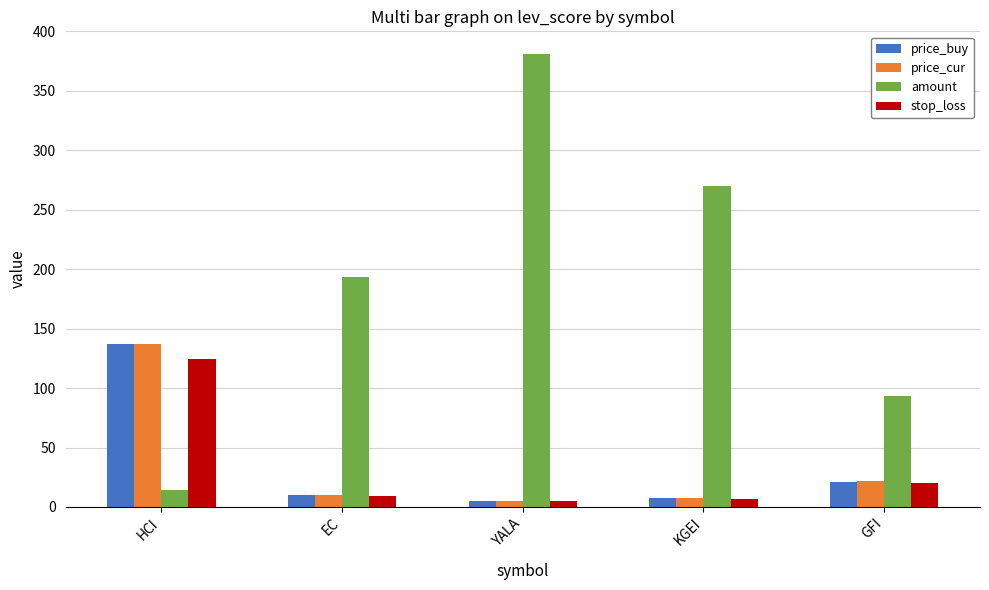

Does the chart contain stacked bars?

No